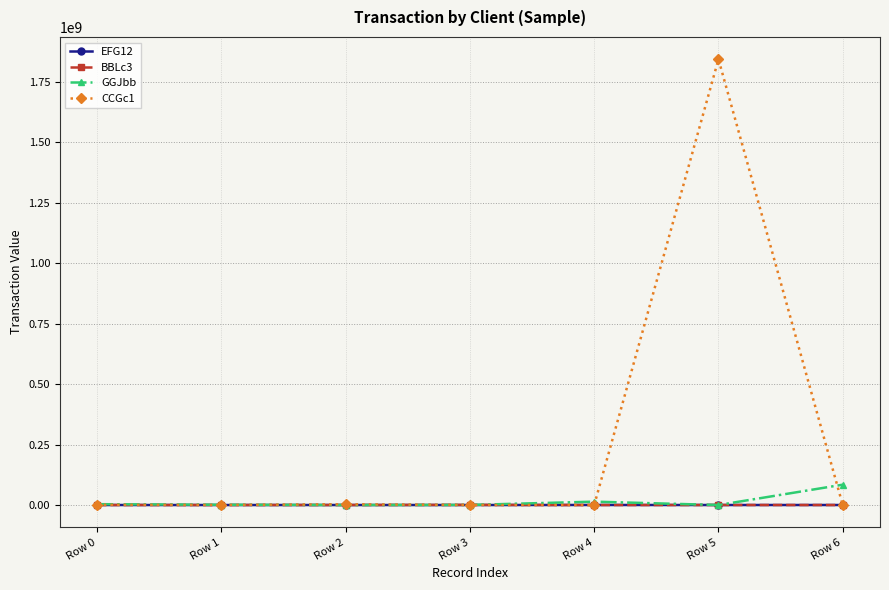

What are all the series names shown in the legend?

EFG12, BBLc3, GGJbb, CCGc1